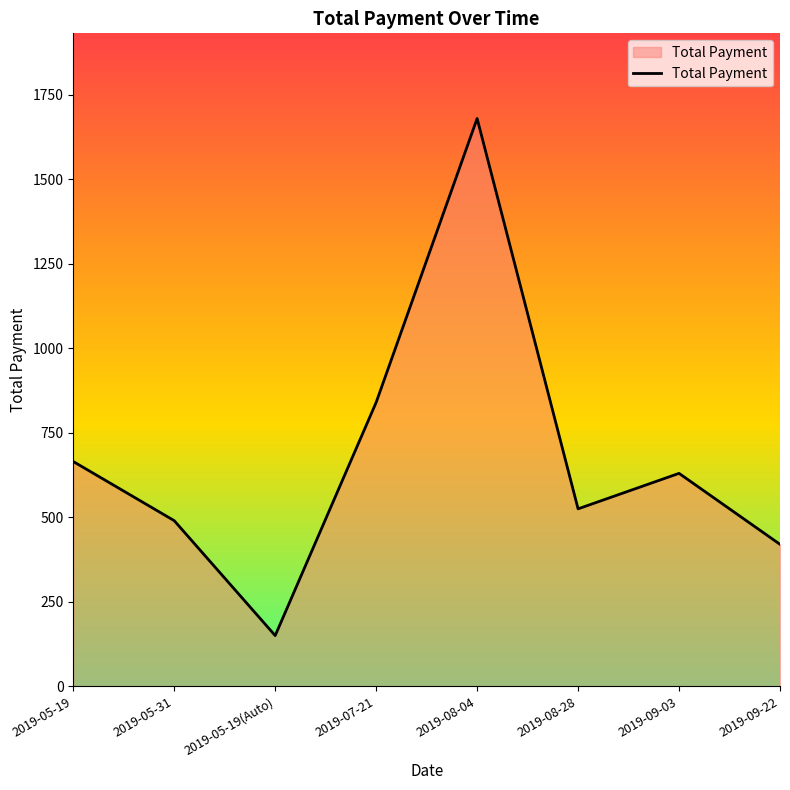

List the labels in order of value, smallest first.

2019-05-19(Auto), 2019-09-22, 2019-05-31, 2019-08-28, 2019-09-03, 2019-05-19, 2019-07-21, 2019-08-04